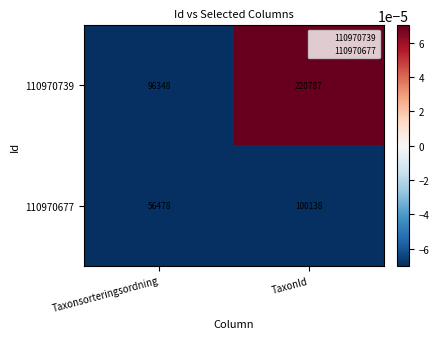

What is the sum of the 110970739 values at Taxonsorteringsordning and TaxonId?

317135